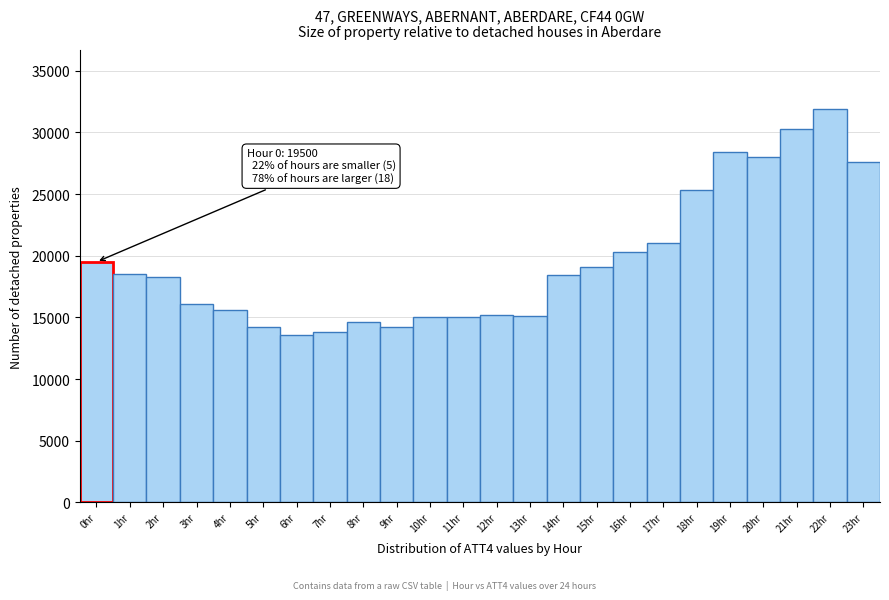

What is the change in value from 17hr to 21hr?

+9300